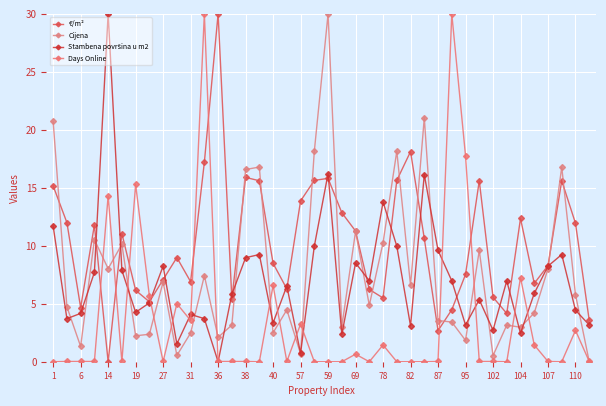

Is this an area chart (filled region under the line)?

No